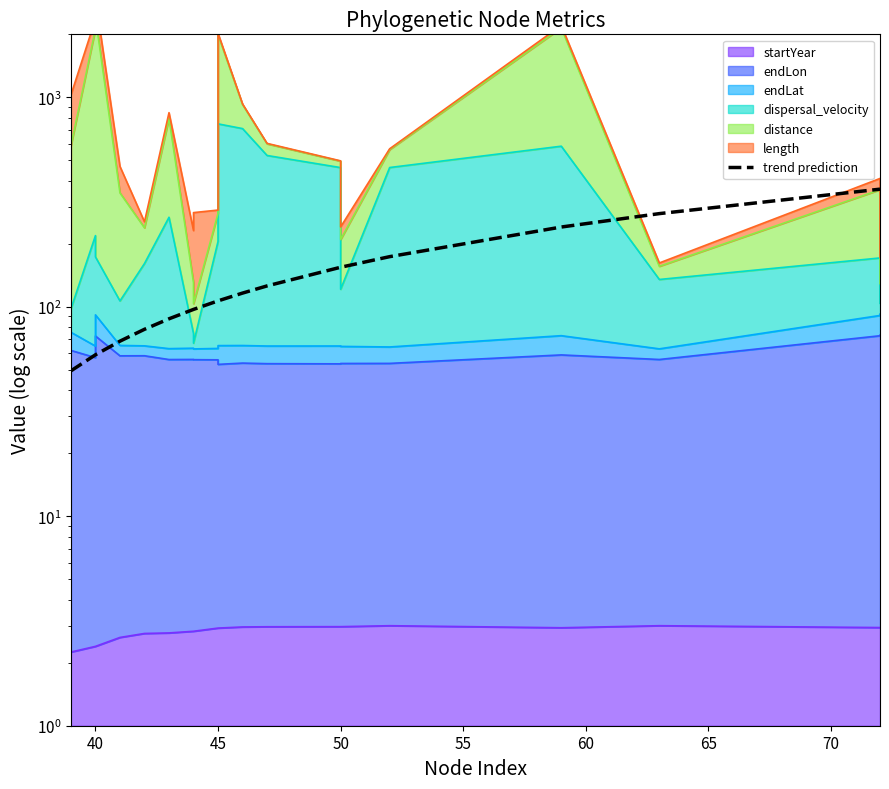

The value at 16 is 319.4. True or false?

False